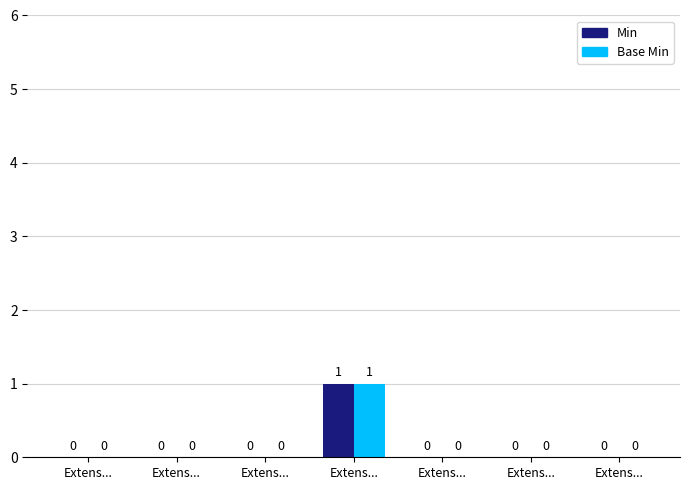

Which series has the widest spread of values?

Min